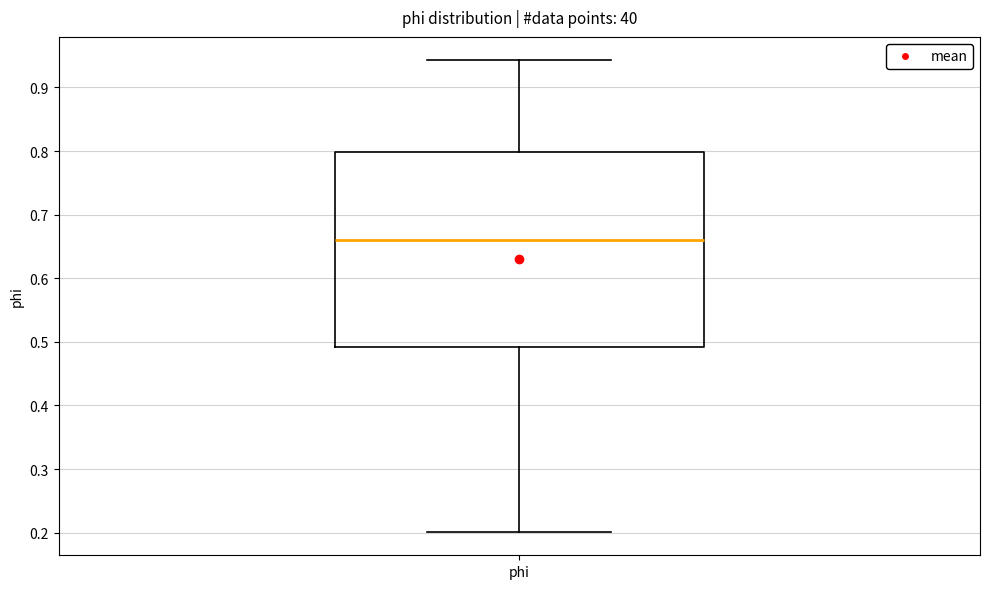

Transcribe this box plot: give where the median line is, the range the box spans, and where the two whiskers end, as read against the y-axis. The values are not printed on the chart, so give them approximately, as read against the axis.

median 0.66, box 0.49 to 0.80, whiskers 0.20 to 0.94